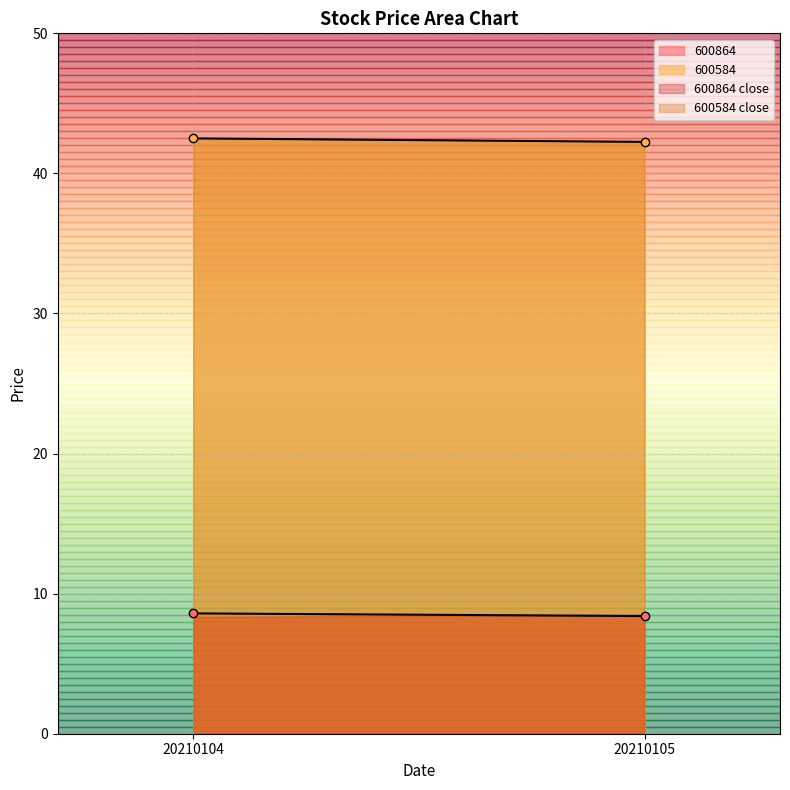

List the labels in order of 600584 value, largest first.

20210104, 20210105